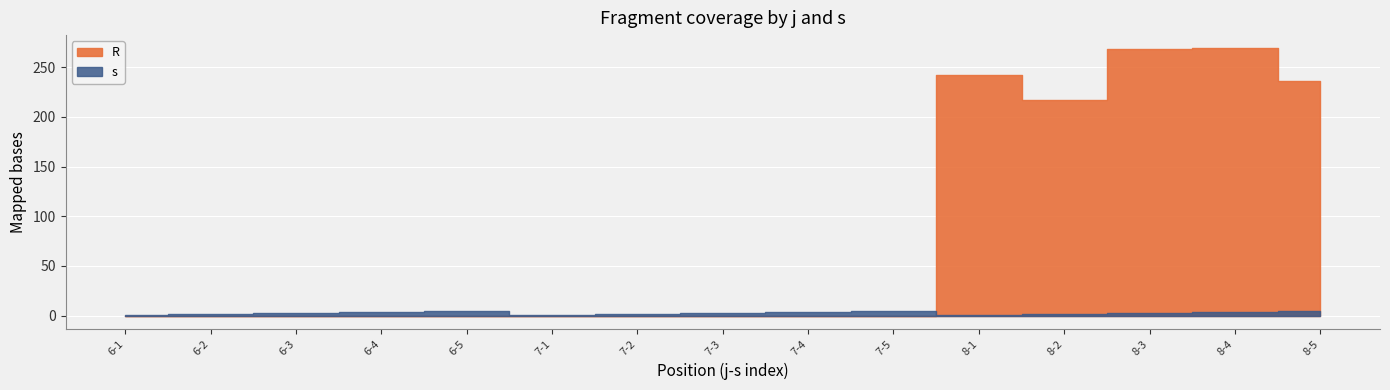

How many s values are between 2 and 4?

9